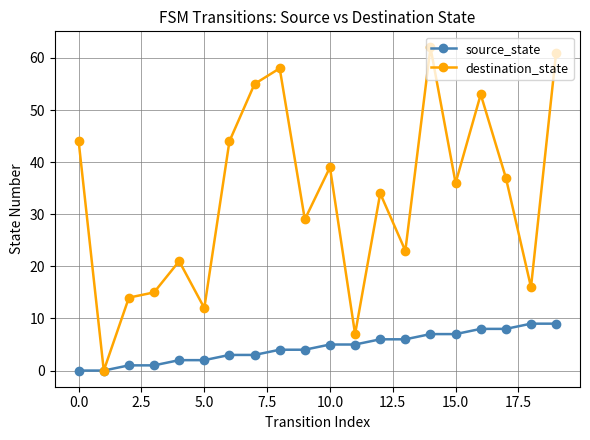

List the series in order of their overall mean, lowest first.

source_state, destination_state